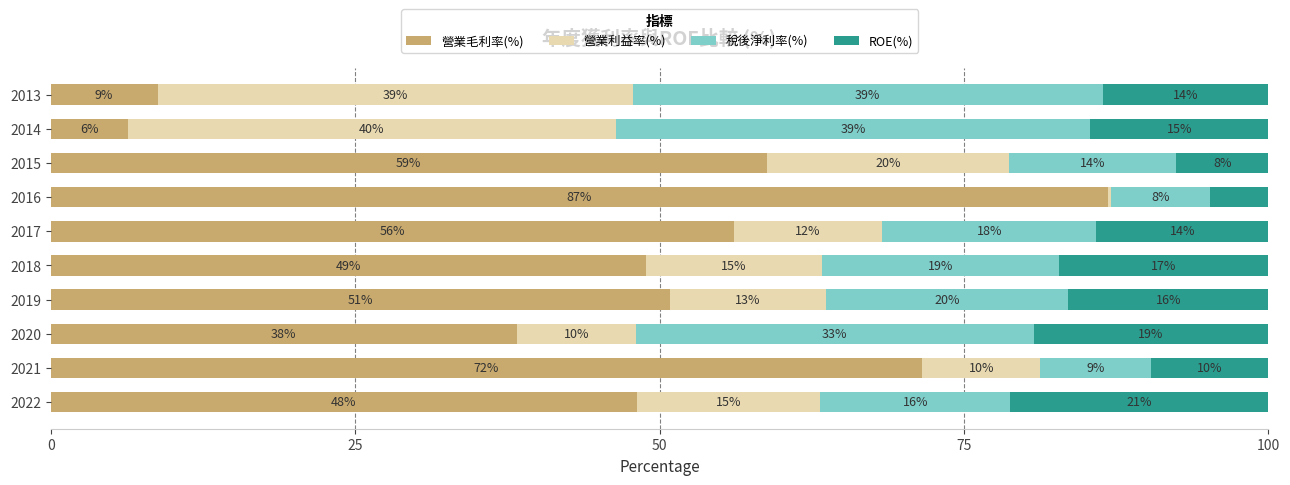

What are all the series names shown in the legend?

營業毛利率(%), 營業利益率(%), 稅後淨利率(%), ROE(%)